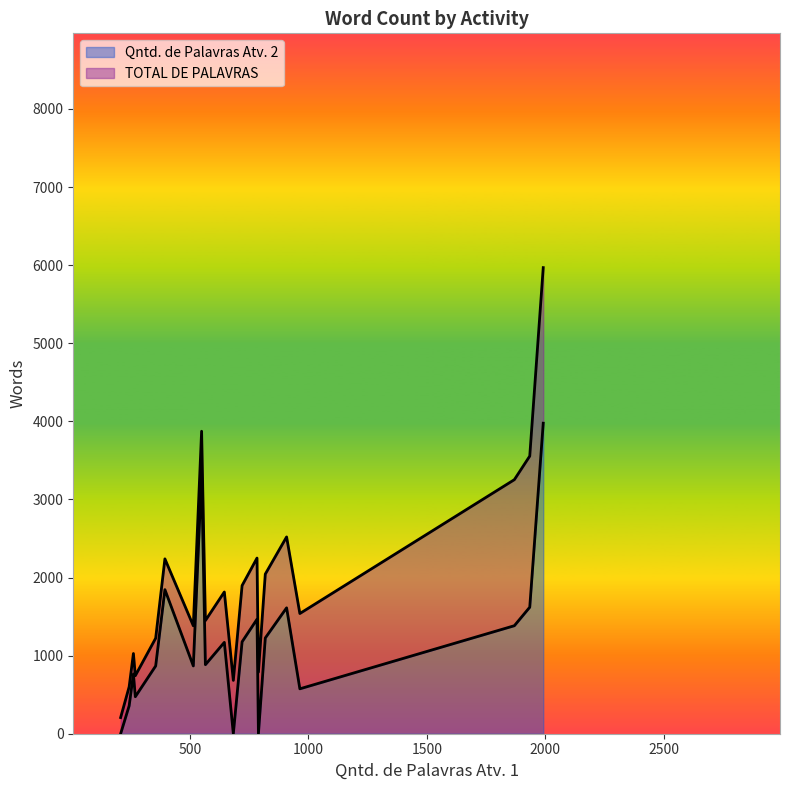

What is the sum of the TOTAL DE PALAVRAS values at 261 and 549?

4900